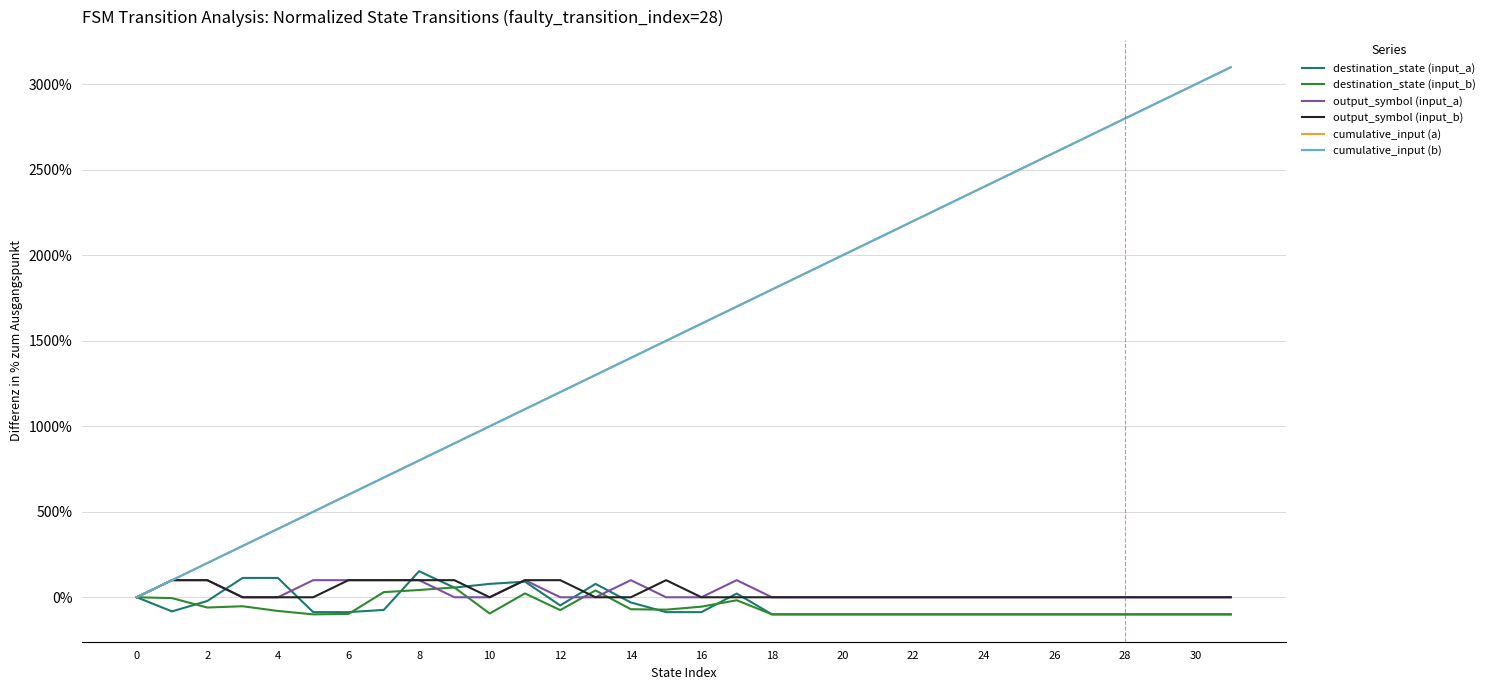

Reading right to left, transcribe all the data shown in this chart.

destination_state (input_a): -100.0	-100.0	-100.0	-100.0	-100.0	-100.0	-100.0	-100.0	-100.0	-100.0	-100.0	-100.0	-100.0	-100.0	21.7	-87.0	-87.0	-30.4	78.3	-47.8	91.3	78.3	56.5	152.2	-73.9	-87.0	-87.0	113.0	113.0	-21.7	-82.6	0.0
destination_state (input_b): -100.0	-100.0	-100.0	-100.0	-100.0	-100.0	-100.0	-100.0	-100.0	-100.0	-100.0	-100.0	-100.0	-100.0	-17.5	-55.0	-72.5	-70.0	40.0	-75.0	22.5	-95.0	57.5	42.5	30.0	-97.5	-100.0	-80.0	-52.5	-60.0	-5.0	0.0
output_symbol (input_a): 0.0	0.0	0.0	0.0	0.0	0.0	0.0	0.0	0.0	0.0	0.0	0.0	0.0	0.0	100.0	0.0	0.0	100.0	0.0	0.0	100.0	0.0	0.0	100.0	100.0	100.0	100.0	0.0	0.0	100.0	100.0	0.0
output_symbol (input_b): 0.0	0.0	0.0	0.0	0.0	0.0	0.0	0.0	0.0	0.0	0.0	0.0	0.0	0.0	0.0	0.0	100.0	0.0	0.0	100.0	100.0	0.0	100.0	100.0	100.0	100.0	0.0	0.0	0.0	100.0	100.0	0.0
cumulative_input (a): 3100.0	3000.0	2900.0	2800.0	2700.0	2600.0	2500.0	2400.0	2300.0	2200.0	2100.0	2000.0	1900.0	1800.0	1700.0	1600.0	1500.0	1400.0	1300.0	1200.0	1100.0	1000.0	900.0	800.0	700.0	600.0	500.0	400.0	300.0	200.0	100.0	0.0
cumulative_input (b): 3100.0	3000.0	2900.0	2800.0	2700.0	2600.0	2500.0	2400.0	2300.0	2200.0	2100.0	2000.0	1900.0	1800.0	1700.0	1600.0	1500.0	1400.0	1300.0	1200.0	1100.0	1000.0	900.0	800.0	700.0	600.0	500.0	400.0	300.0	200.0	100.0	0.0